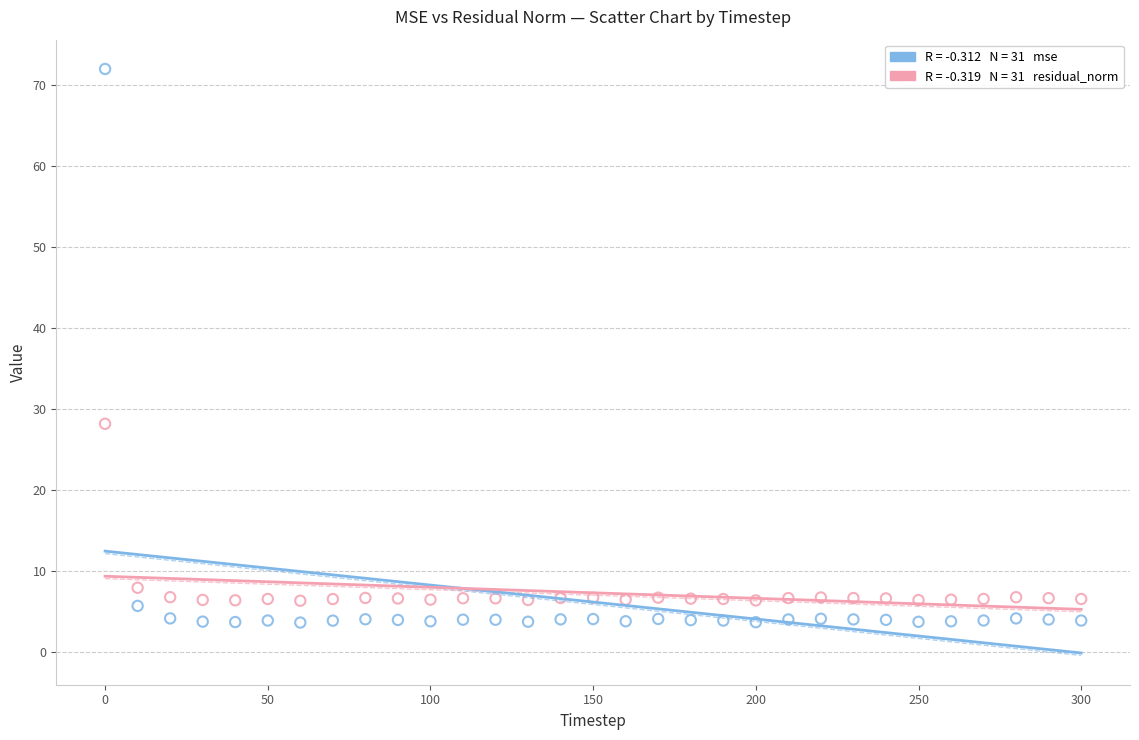

Across all series, what Y value is closest to 37?

28.1